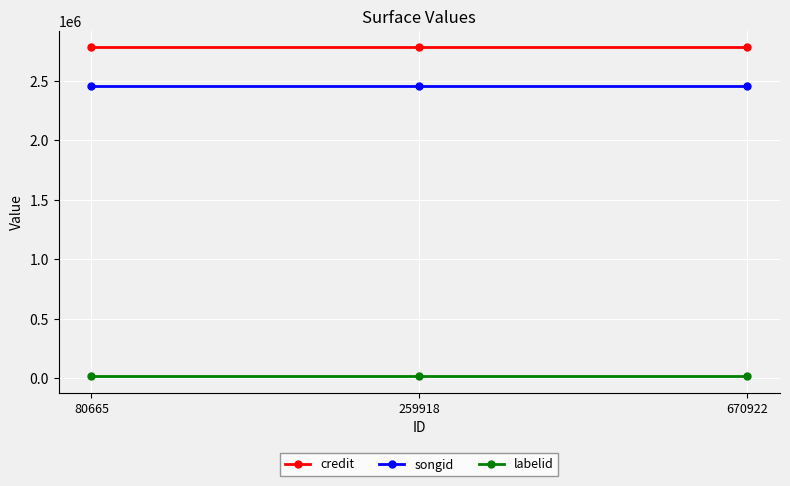

What is the lowest value of the labelid series?

15962